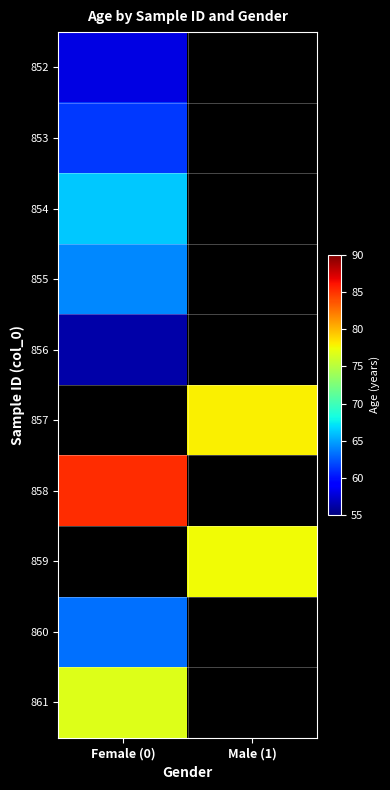

Where is 855 nearest to the value 64?

Female (0)